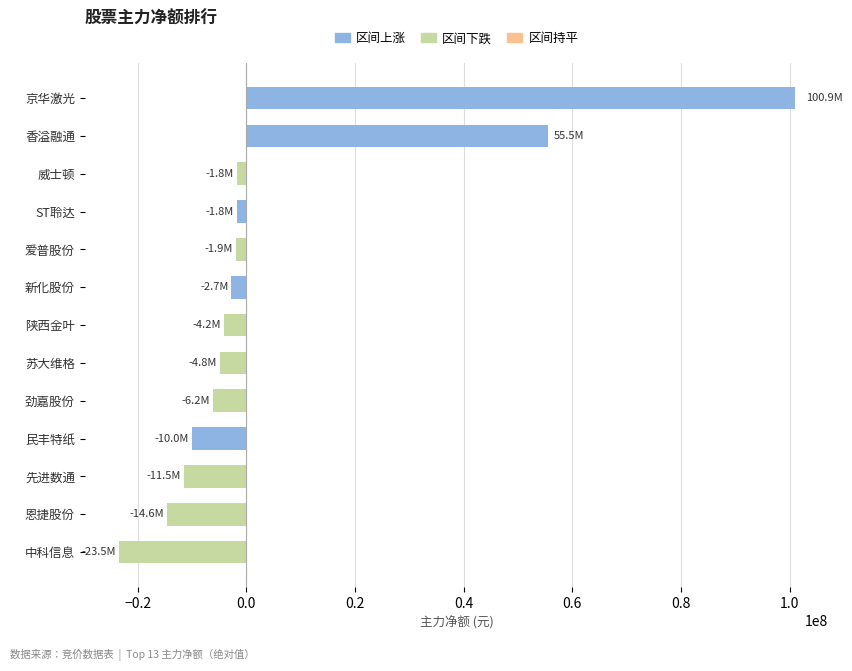

Is it true that the value at 民丰特纸 is -10014461?

True